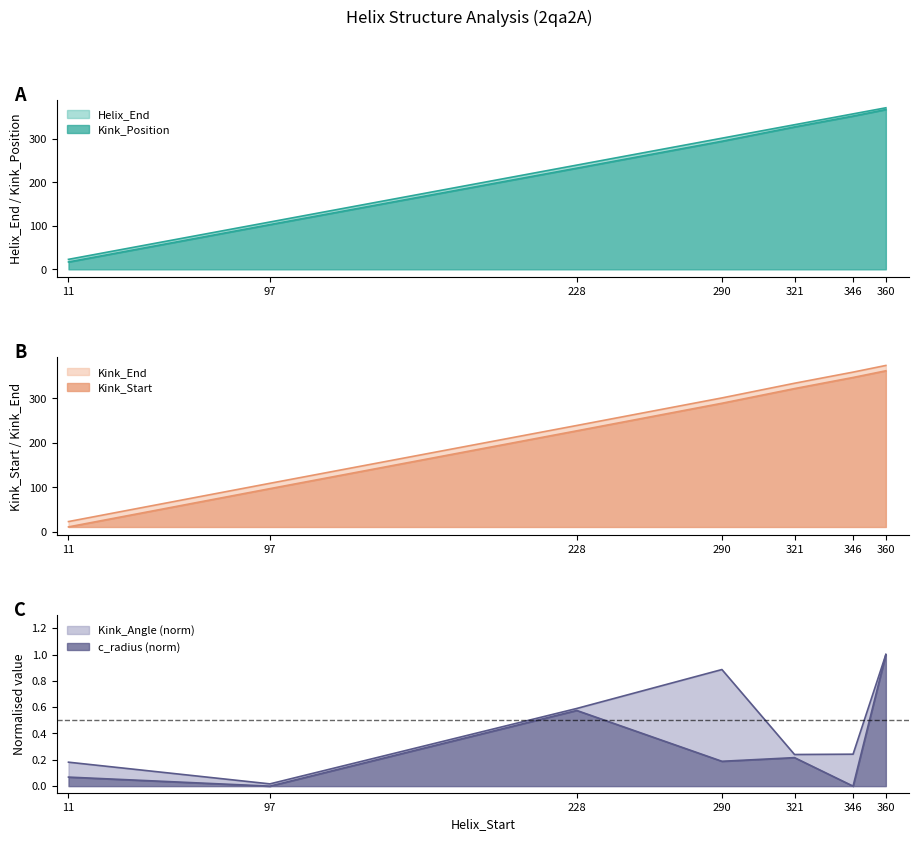

Where is Kink_End nearest to the value 186?

228